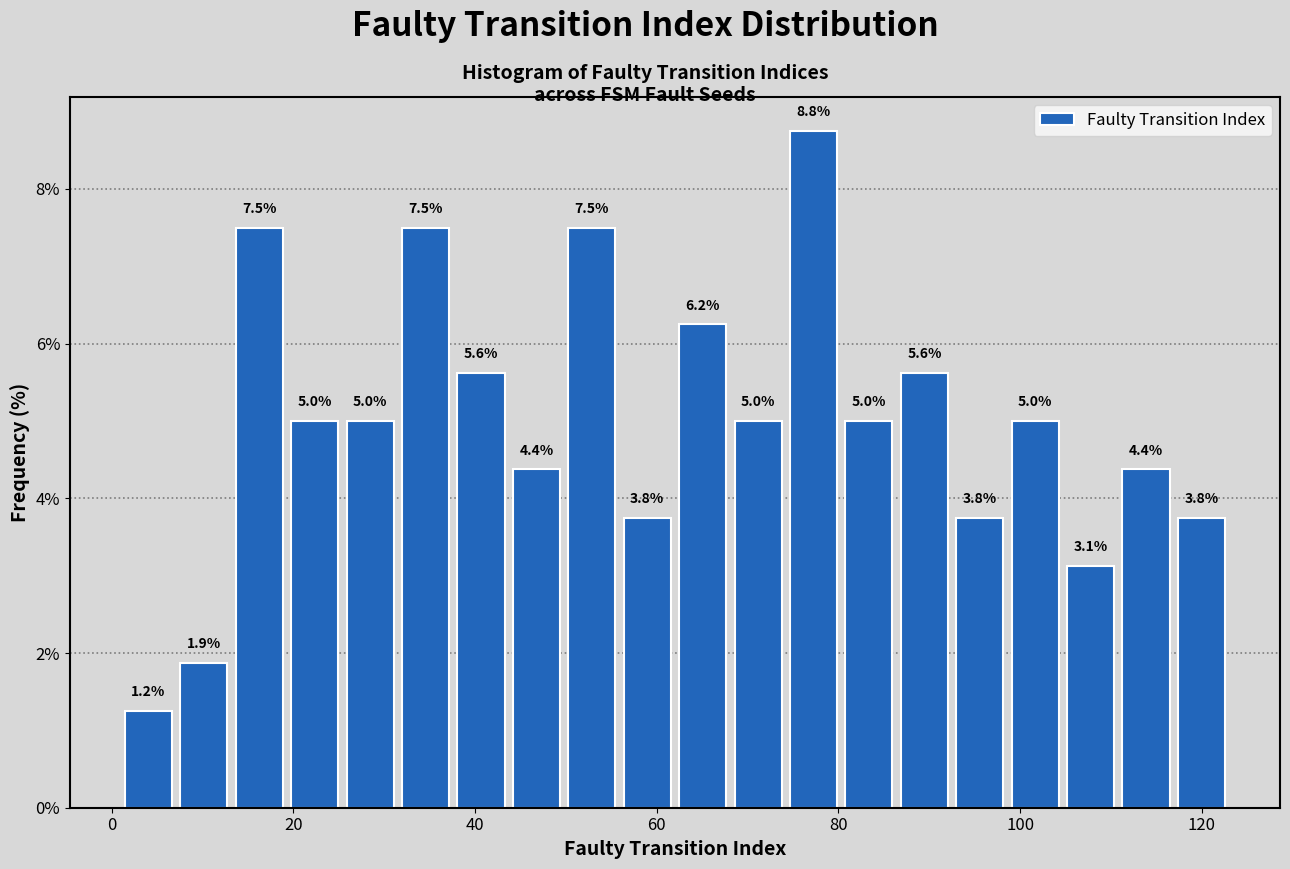

Read against the x-axis, roughly where is the centre of the tallest bar?

78